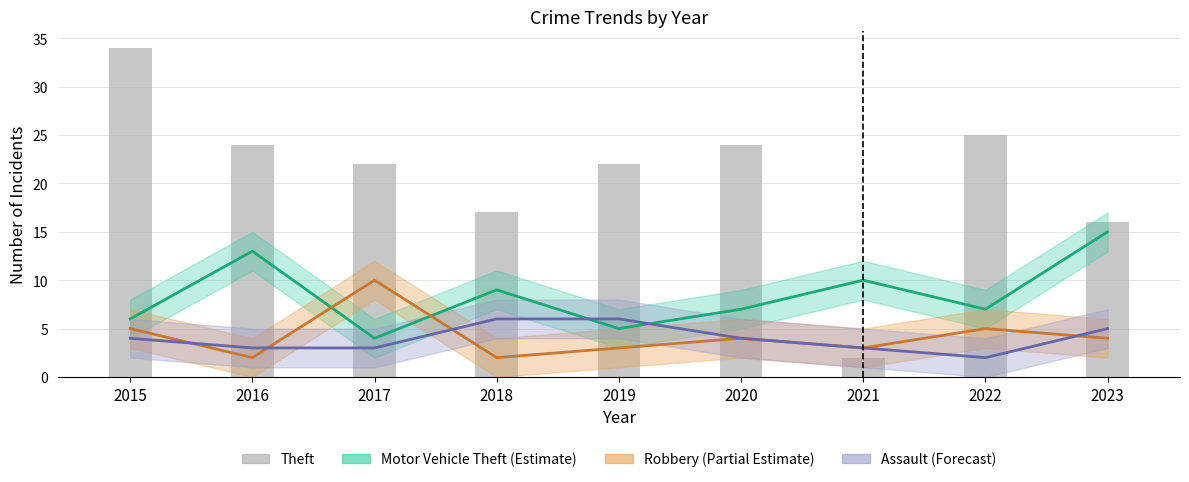

Which series changed the most between 2021 and 2023?

Theft